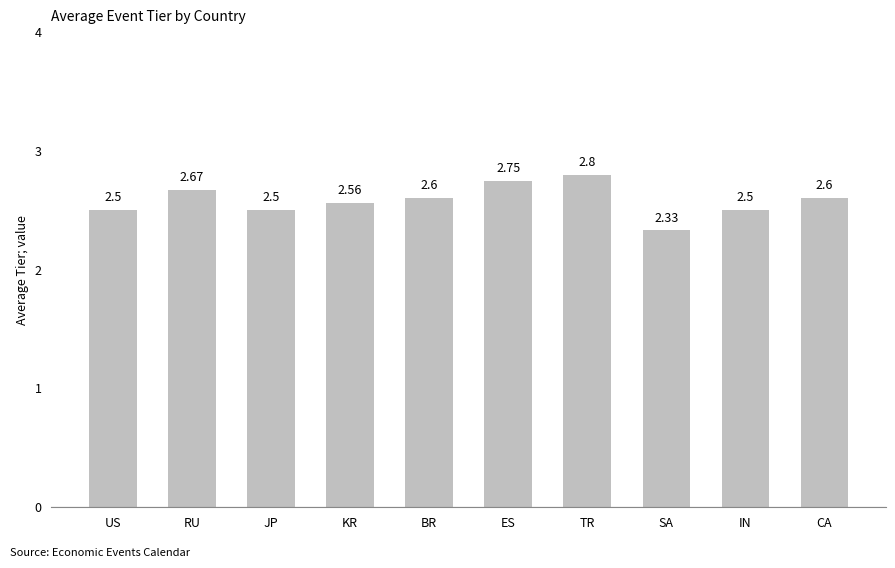

Which label corresponds to the smallest value in the chart?

SA